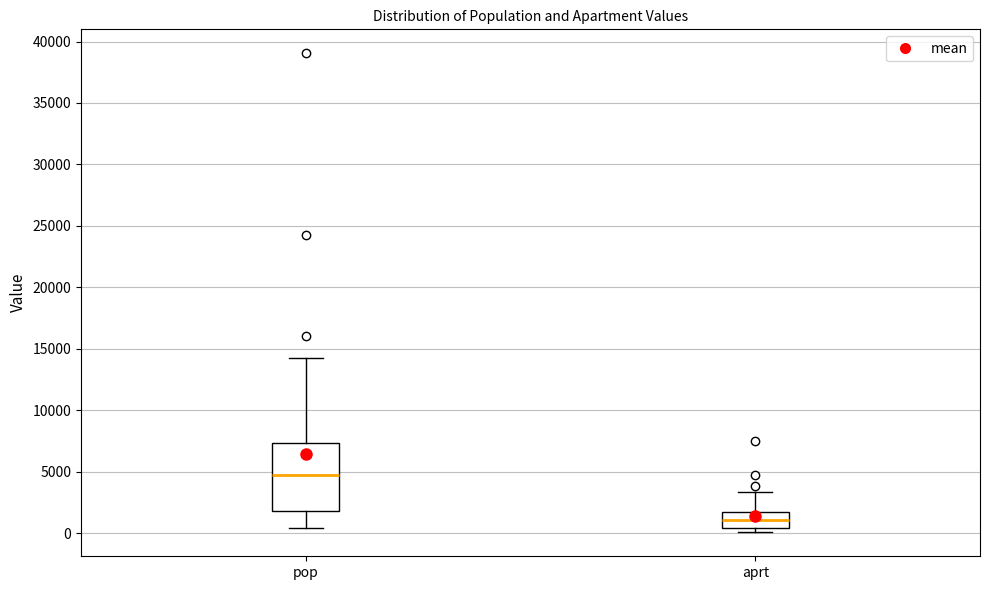

Comparing the boxes themselves (not the whiskers), which one is the tallest?

pop